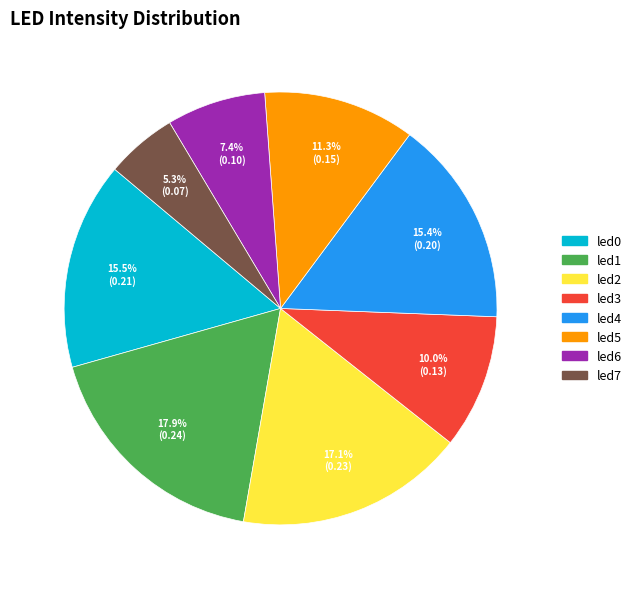

What percentage is NOT represented by led5?

88.7%